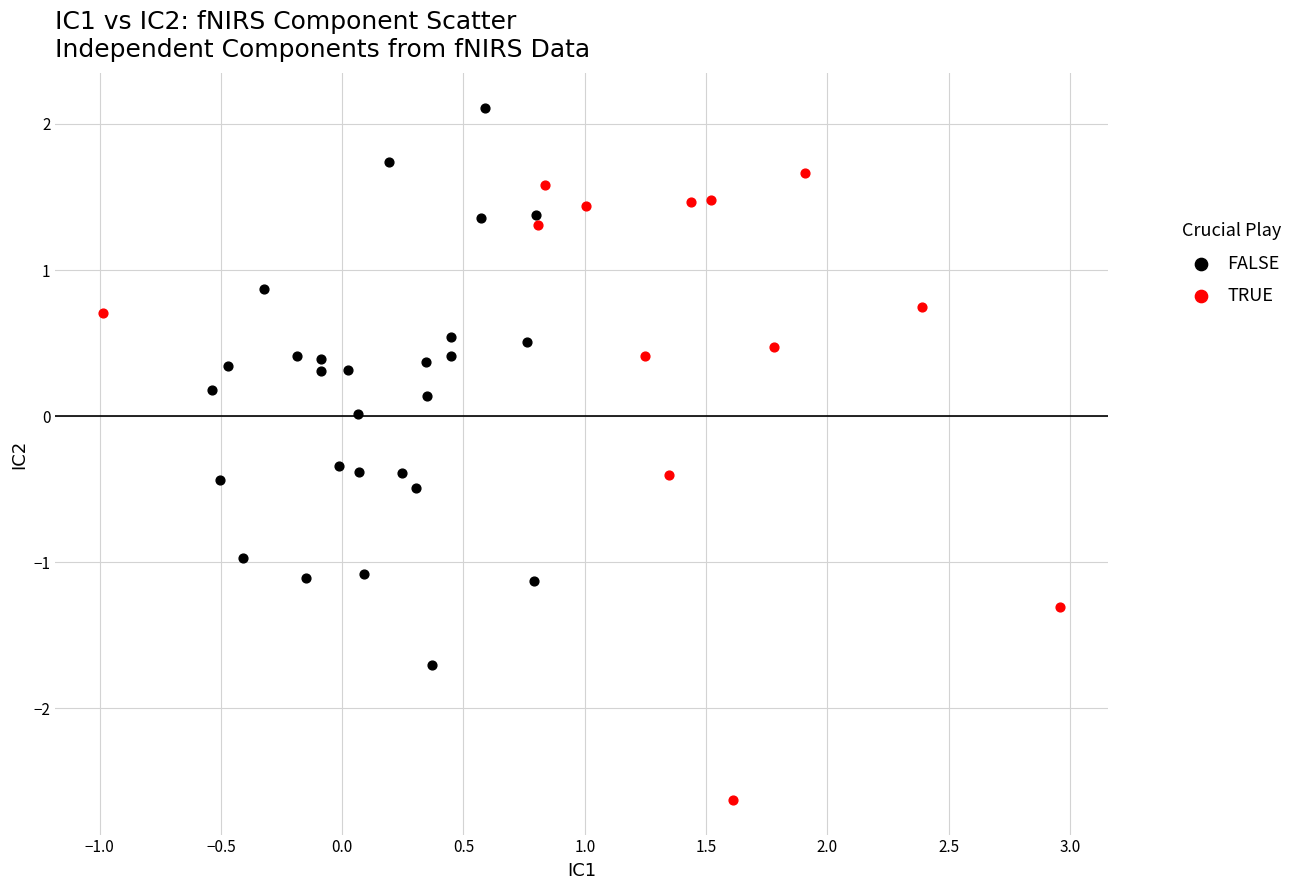

What are all the series names shown in the legend?

FALSE, TRUE